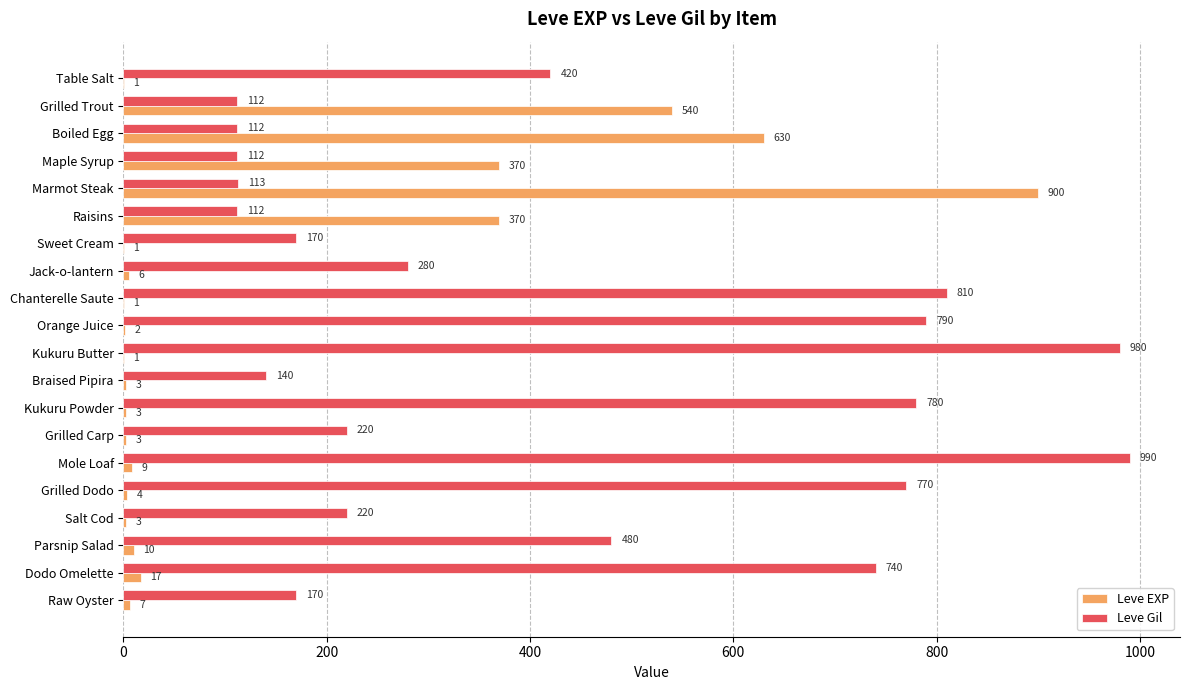

The value of Leve Gil at Boiled Egg is 112. True or false?

True